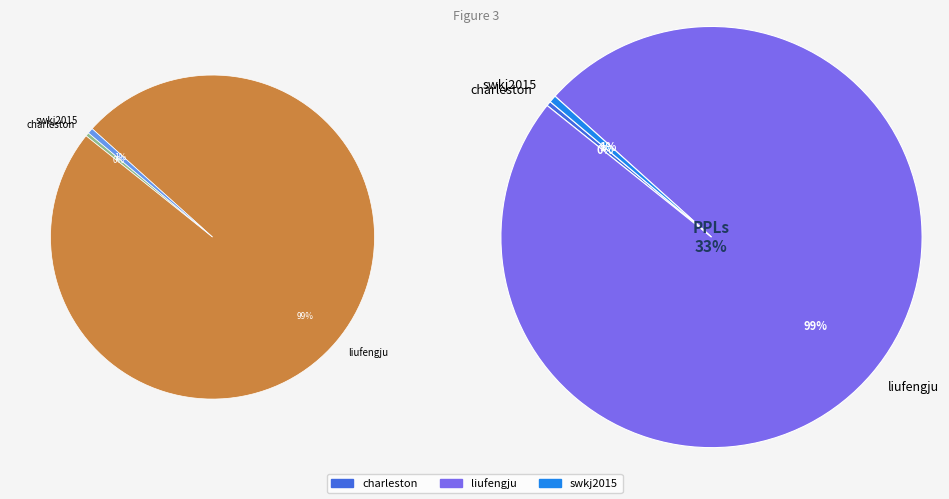

To the nearest percent, what is the difference between the largest and smallest slice percentages?

99%